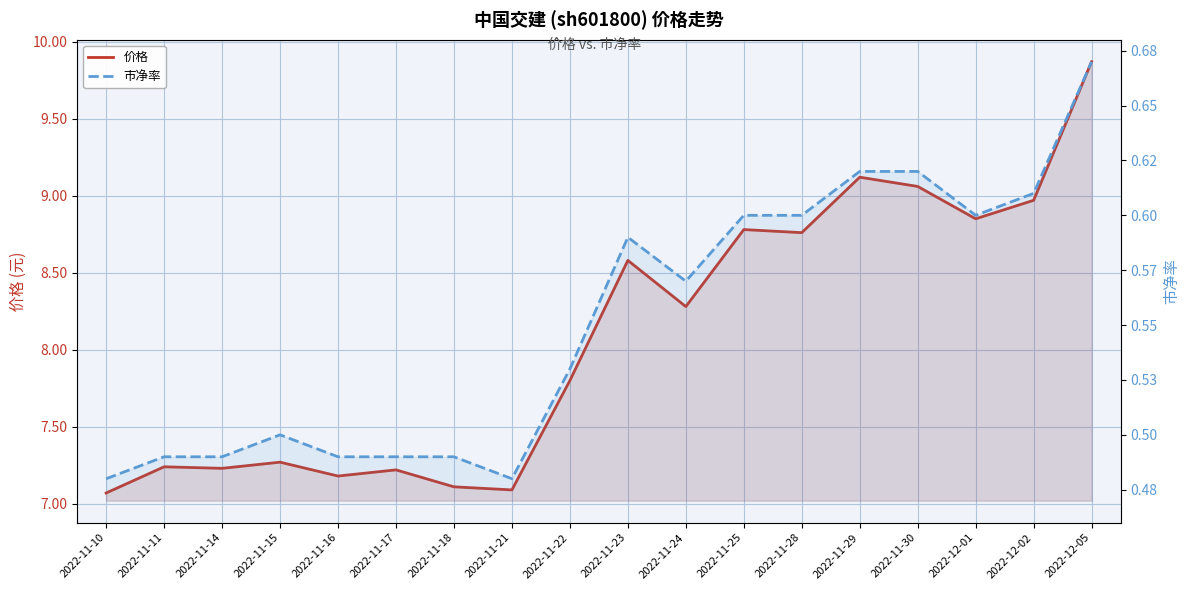

At which label is 价格 closest to 8?

2022-11-22